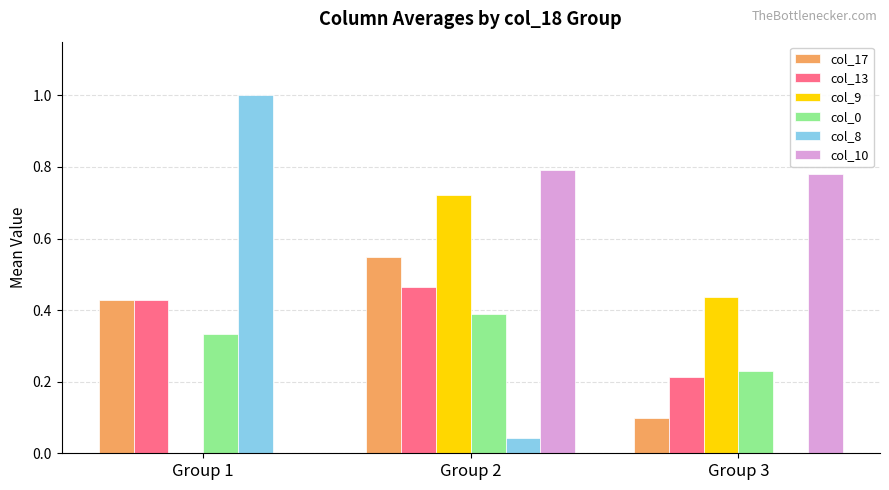

At which label is col_10 closest to 0?

Group 1